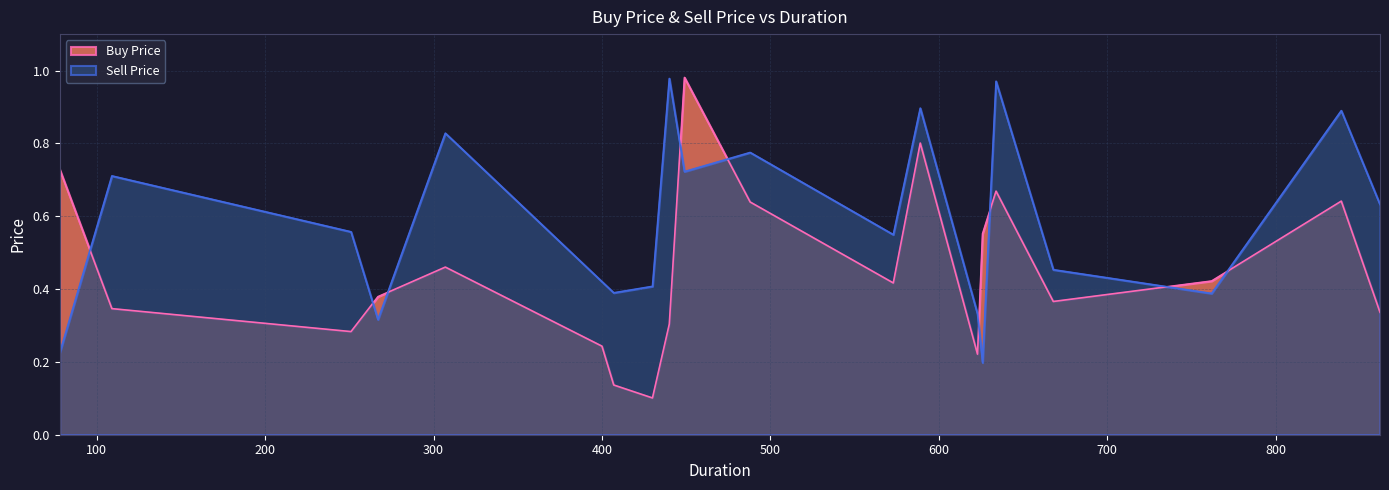

Rank the series at 12 from lowest to highest value.

Buy Price, Sell Price